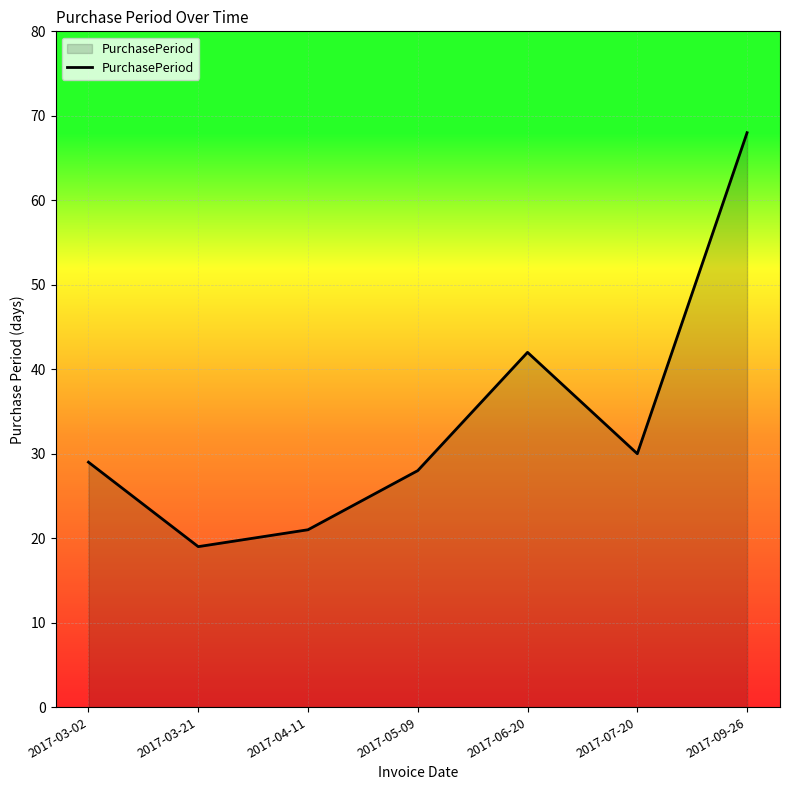

At which label is the value closest to 43?

2017-06-20